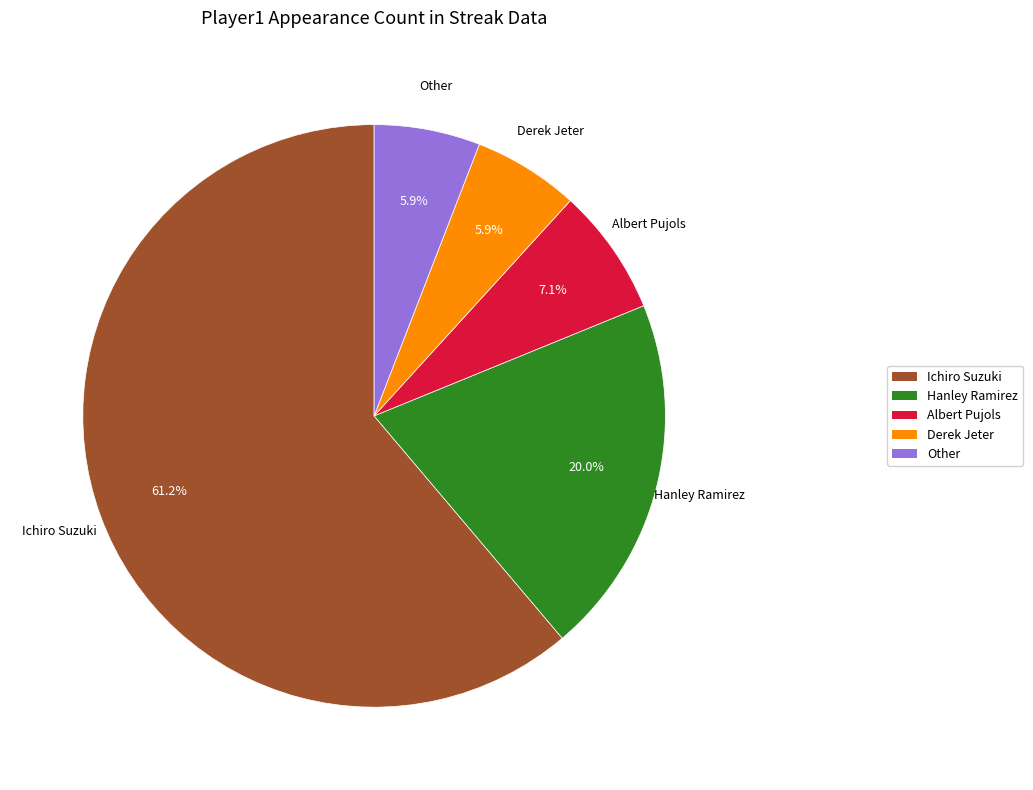

What portion of the pie excludes Derek Jeter?

94.1%